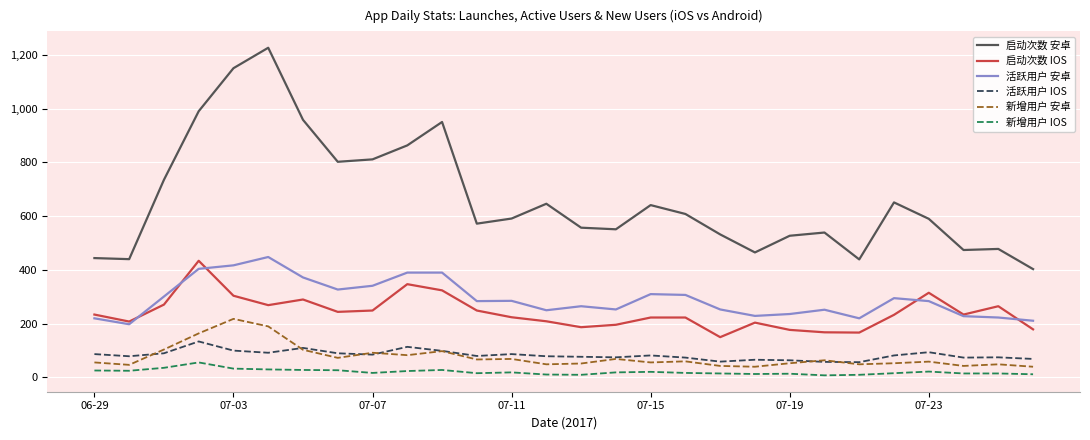

What is the maximum value shown in the chart?

1226